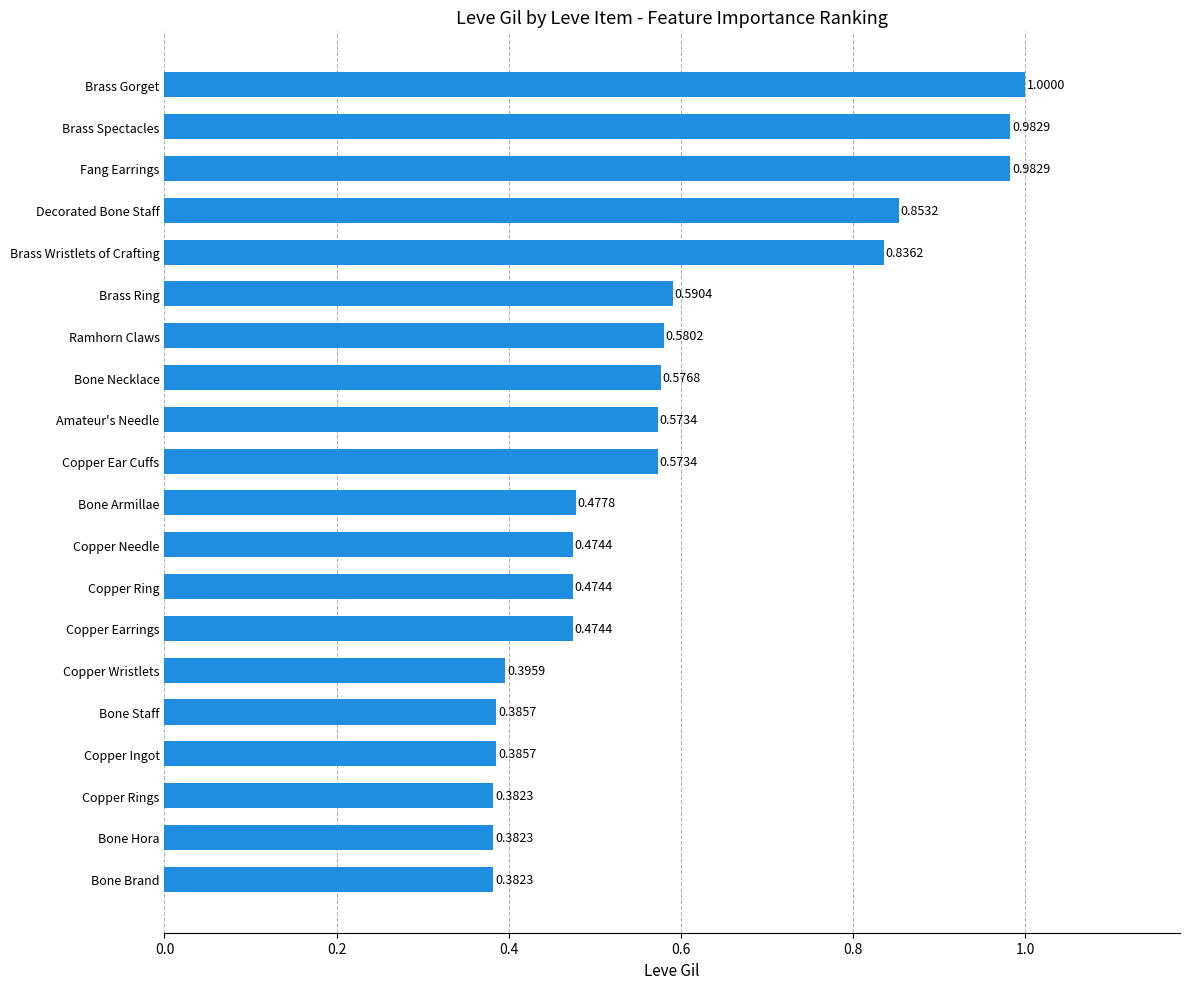

What is the sum of all values?

11.8